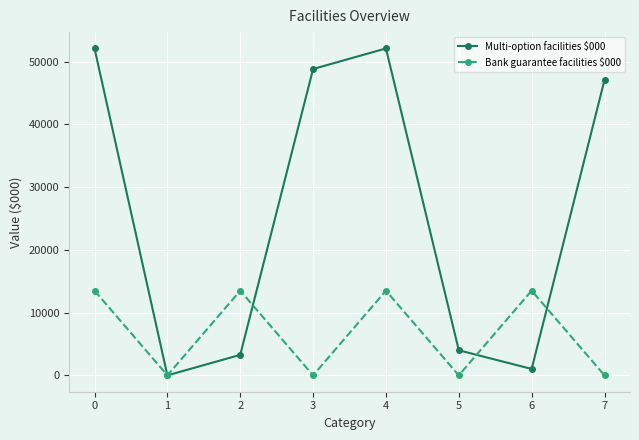

What is the sum of all Bank guarantee facilities $000 values?

54000